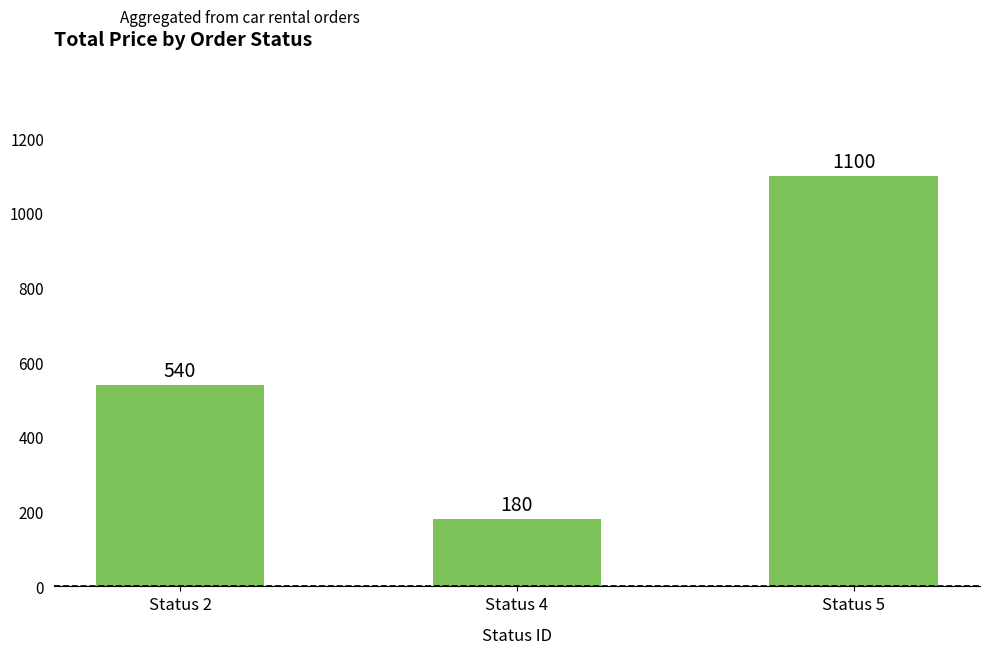

Reading left to right, extract all data points from this chart.

540	180	1100